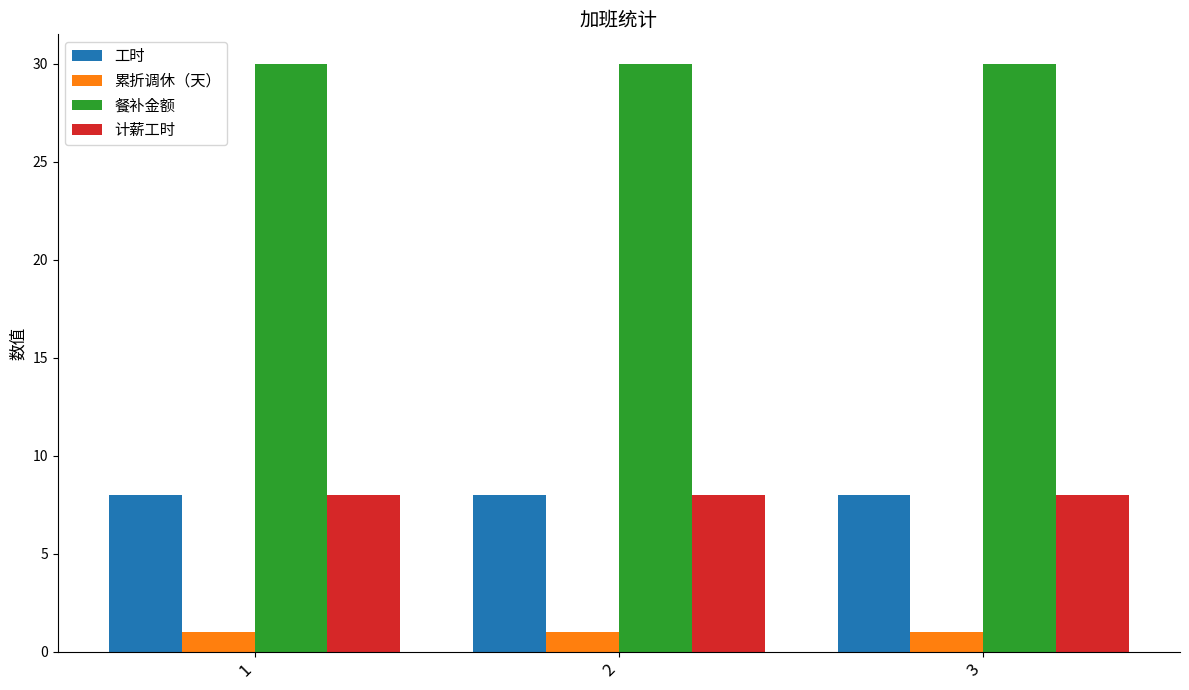

Is the value of 餐补金额 at 1 greater than the value of 累折调休（天） at 1?

Yes